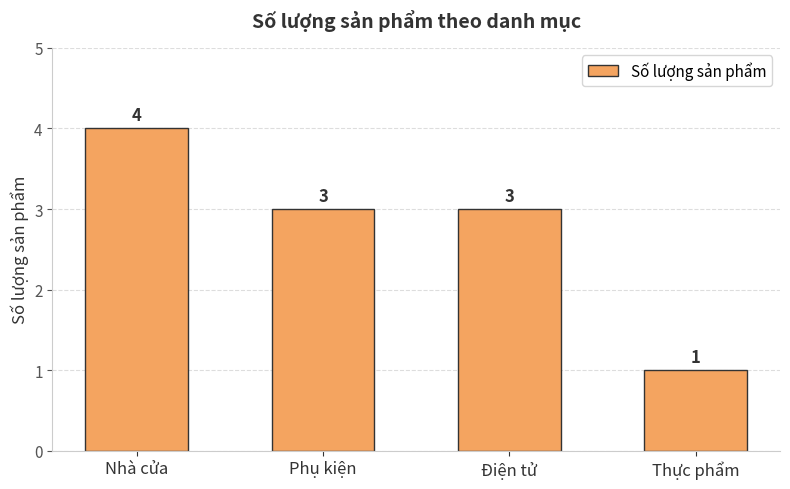

What is the value of the 4th bar from the left?

1